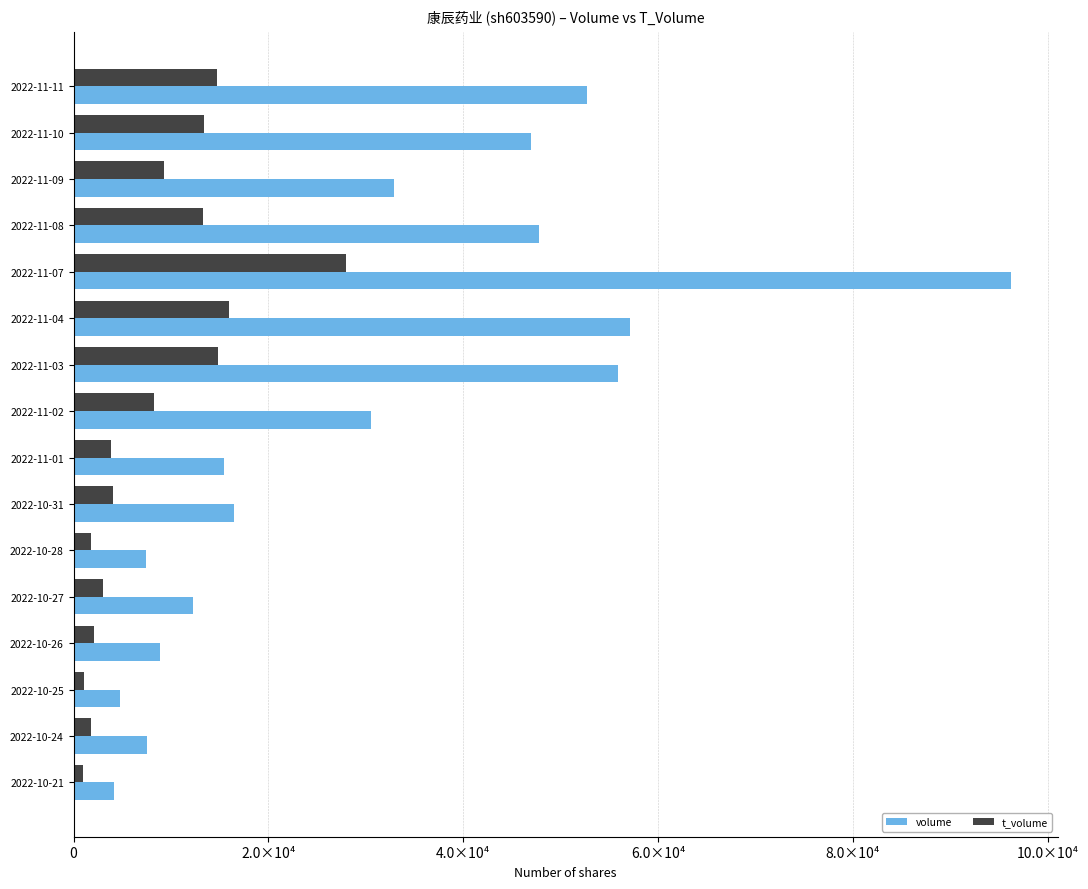

What are all the series names shown in the legend?

volume, t_volume